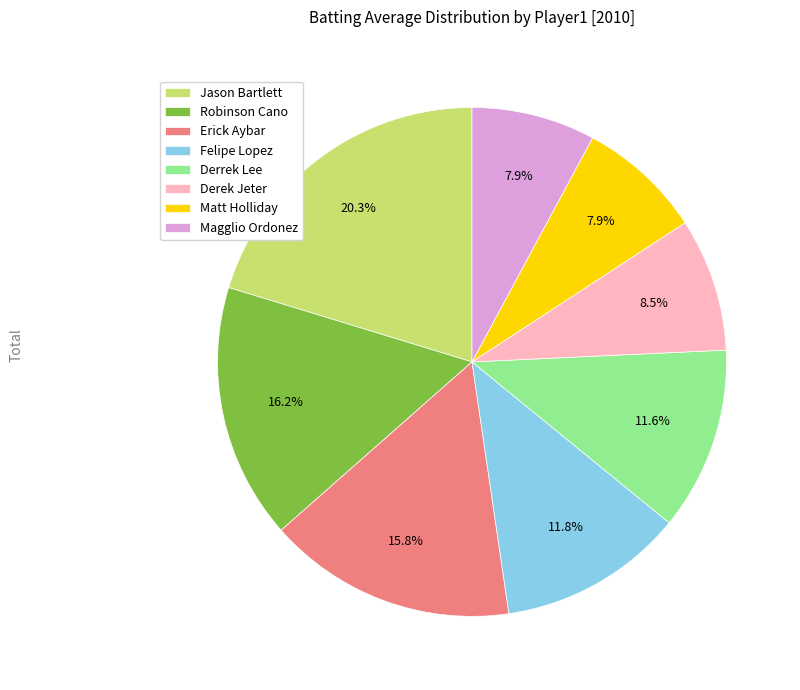

What is the largest slice in the pie chart?

Jason Bartlett